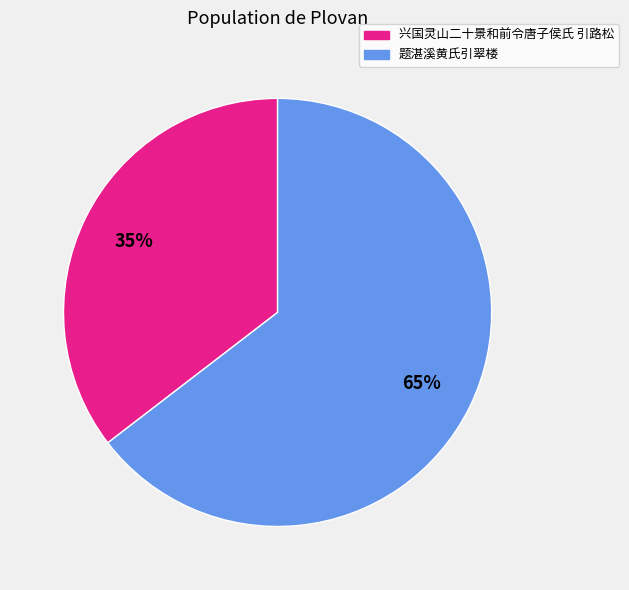

Is there any slice that represents more than half of the pie?

Yes